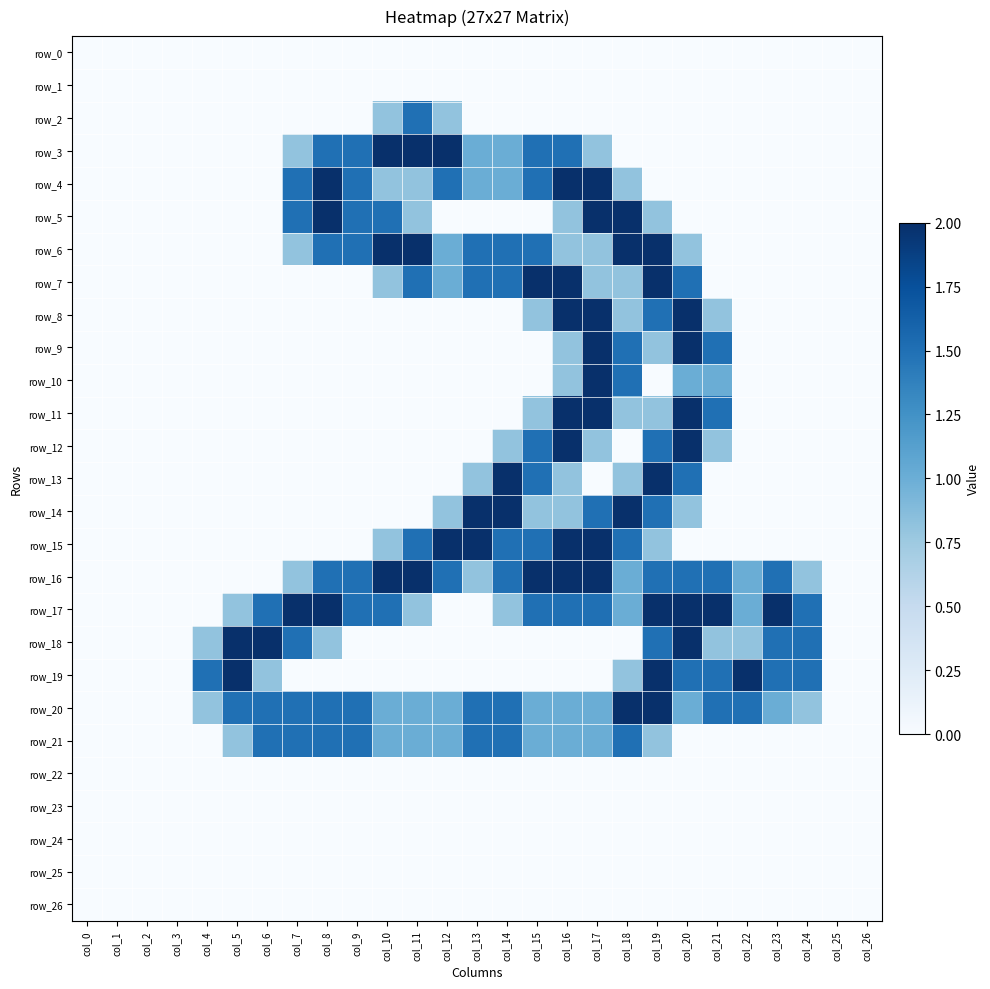

Which series has the widest spread of values?

row_3